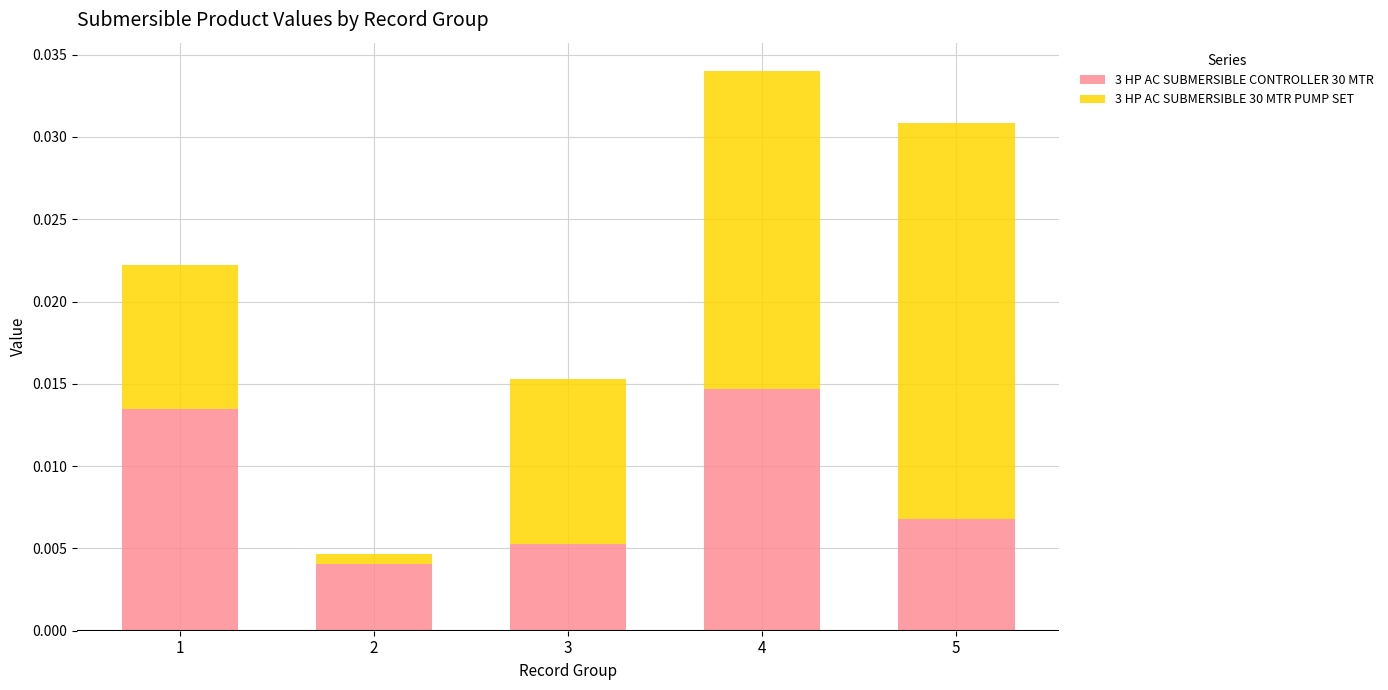

List the labels in order of 3 HP AC SUBMERSIBLE CONTROLLER 30 MTR value, smallest first.

2, 3, 5, 1, 4